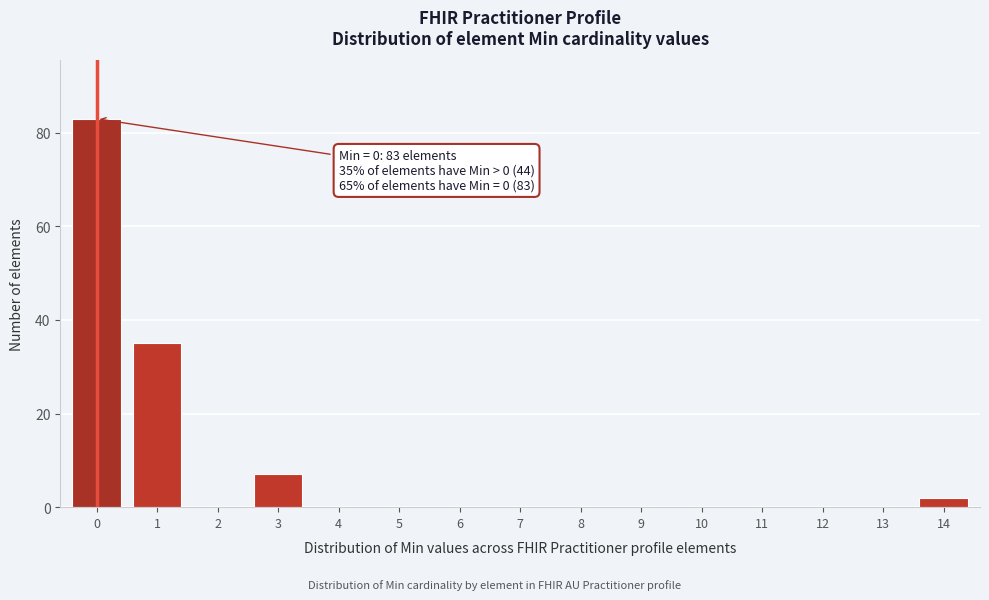

Reading left to right, what are all the values shown in this chart?

0=83	1=35	2=0	3=7	4=0	5=0	6=0	7=0	8=0	9=0	10=0	11=0	12=0	13=0	14=2